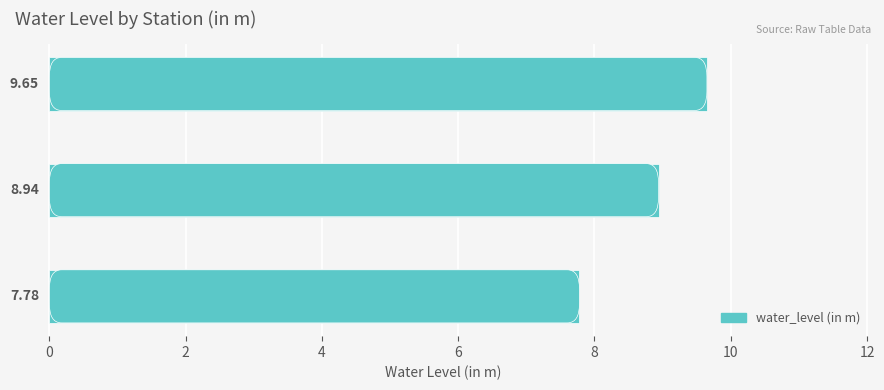

Are the bars horizontal?

Yes